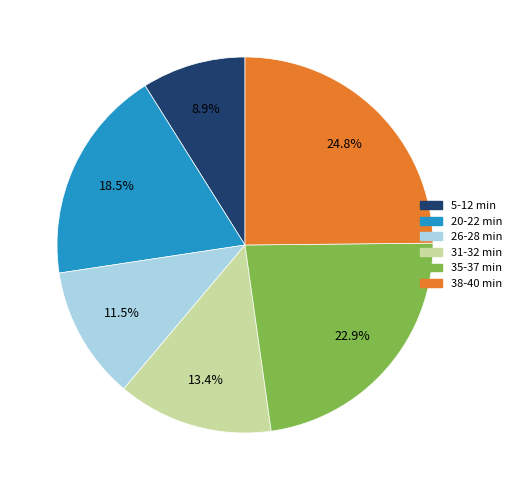

Which has a higher value, 31-32 min or 20-22 min?

20-22 min